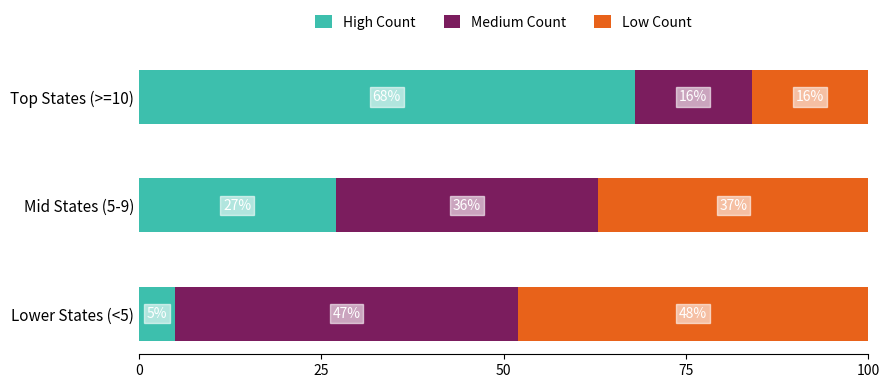

What is the sum of the High Count values at Top States (>=10) and Mid States (5-9)?

95